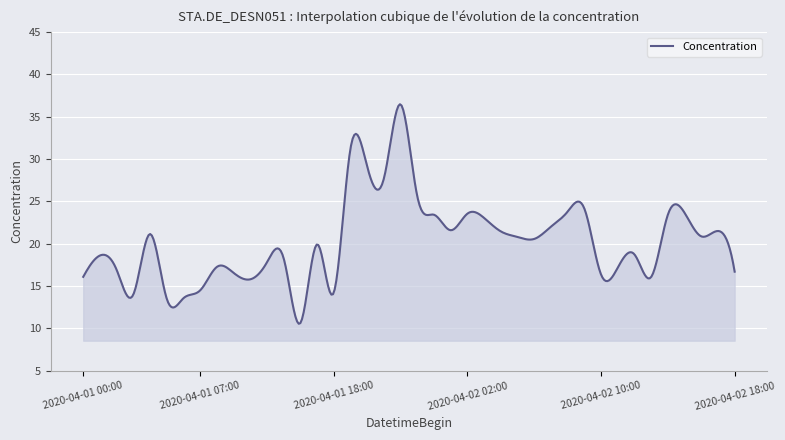

What is the difference between the maximum and minimum values?

25.9